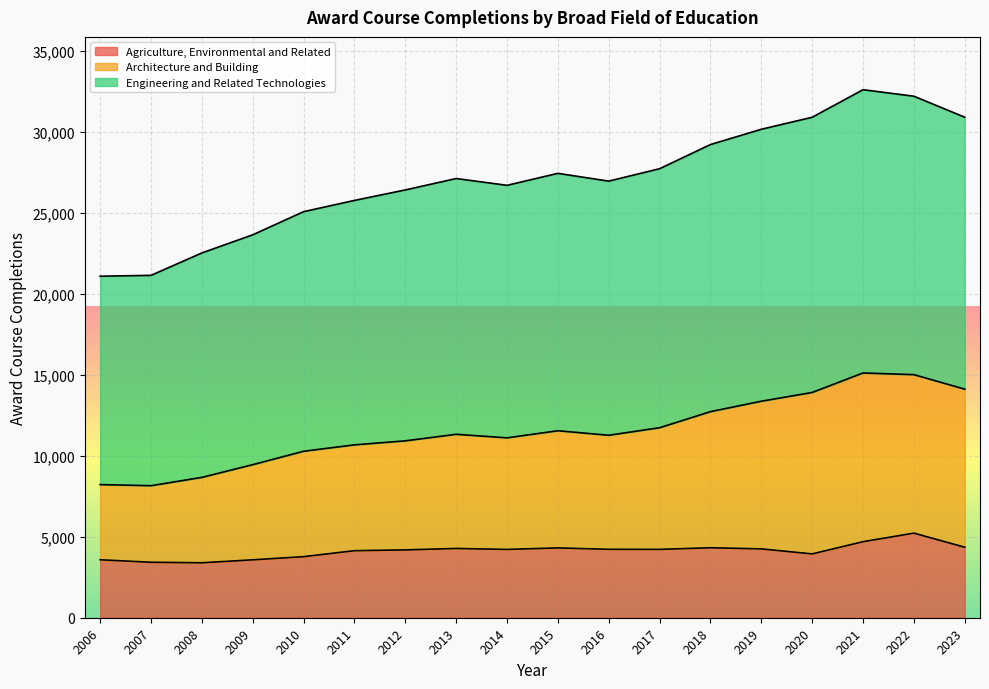

At 2015, list the series in order from largest to smallest.

Engineering and Related Technologies, Architecture and Building, Agriculture, Environmental and Related